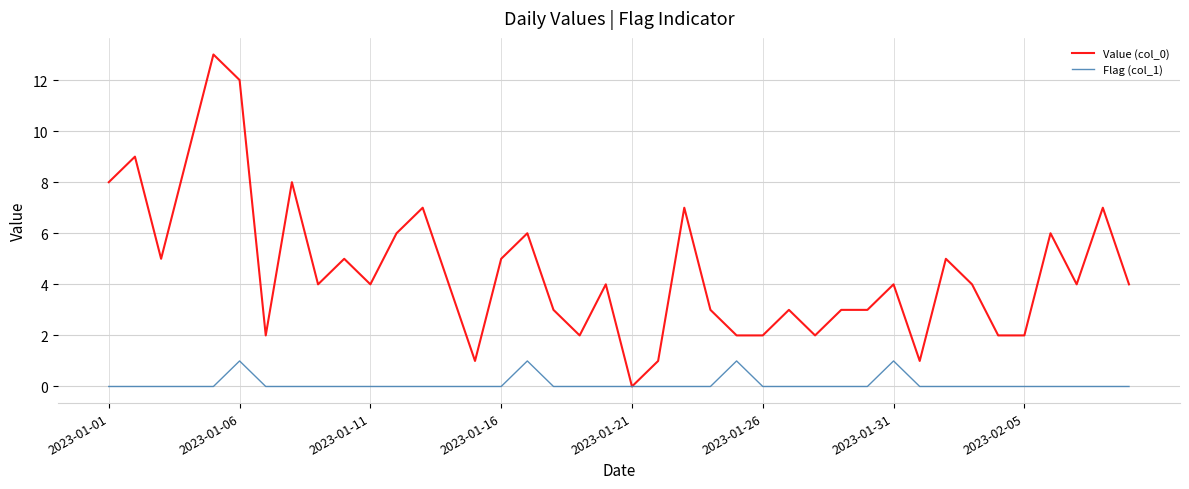

List the series in order of their peak value, lowest first.

Flag (col_1), Value (col_0)